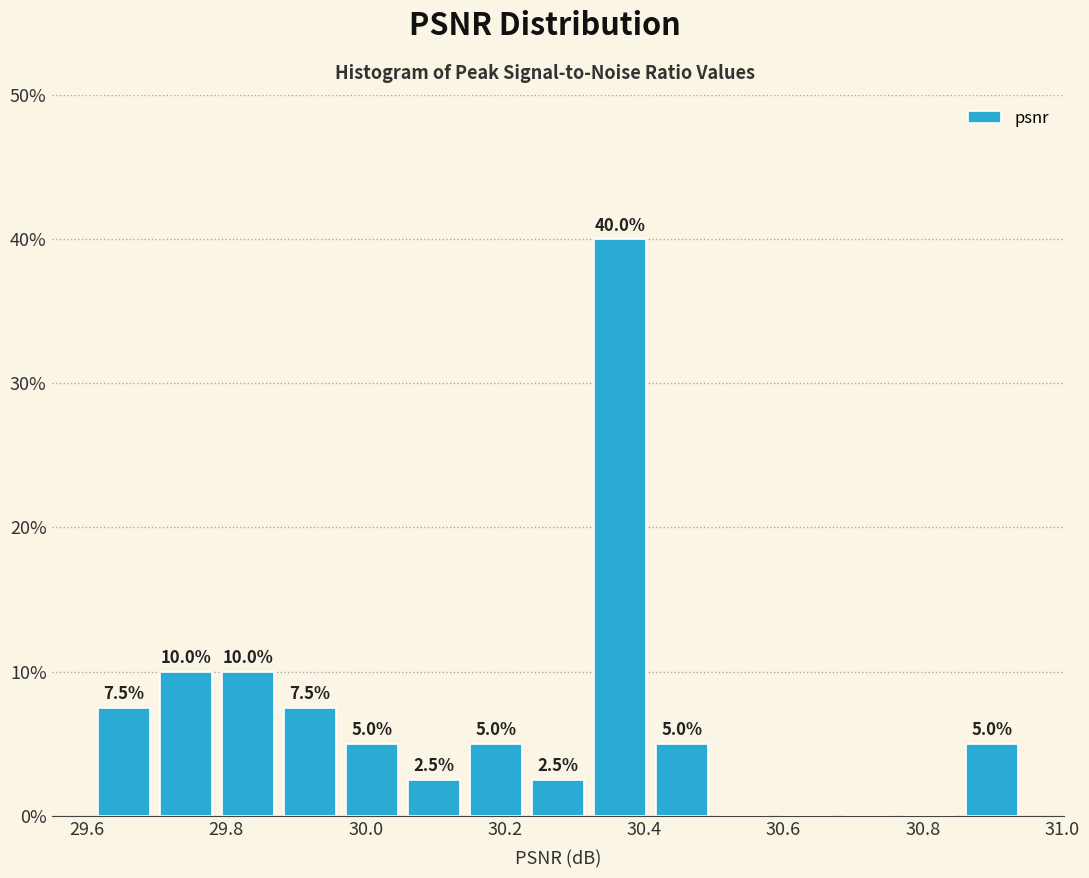

Which range on the x-axis has the tallest bar?

30.32 to 30.40